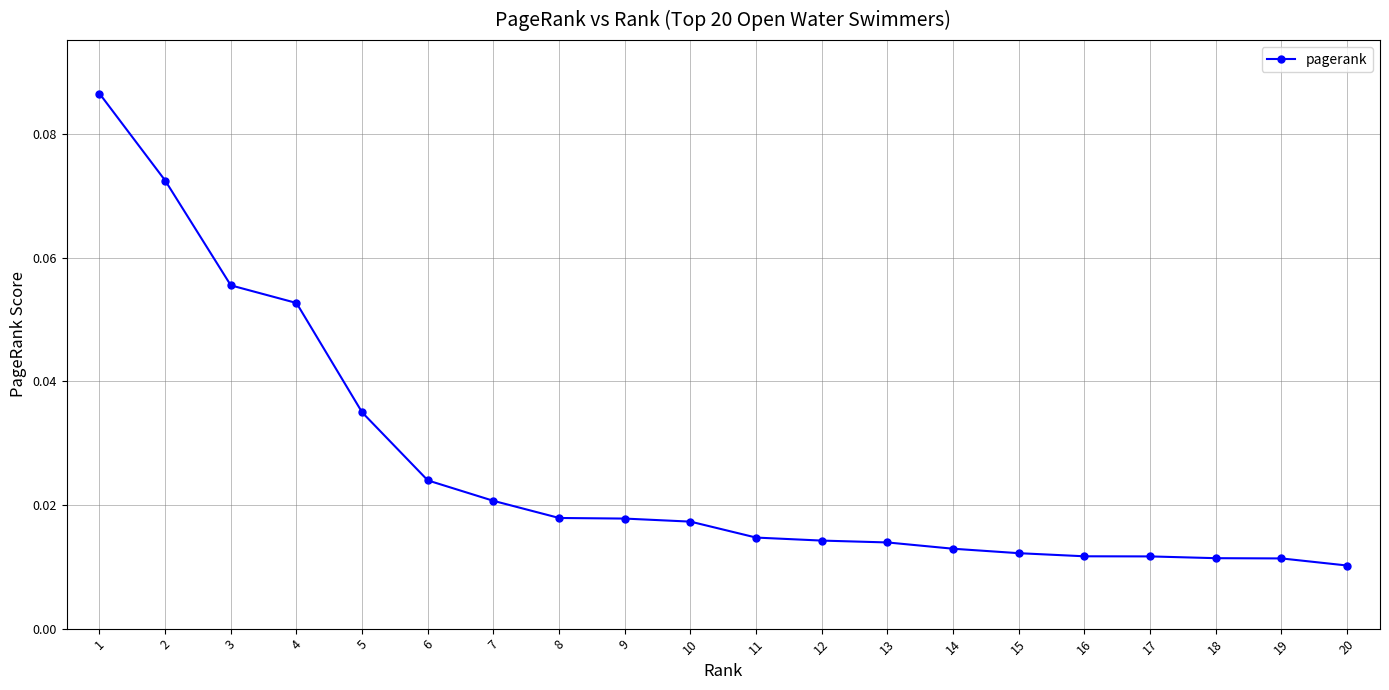

How many values are between 0 and 1?

20